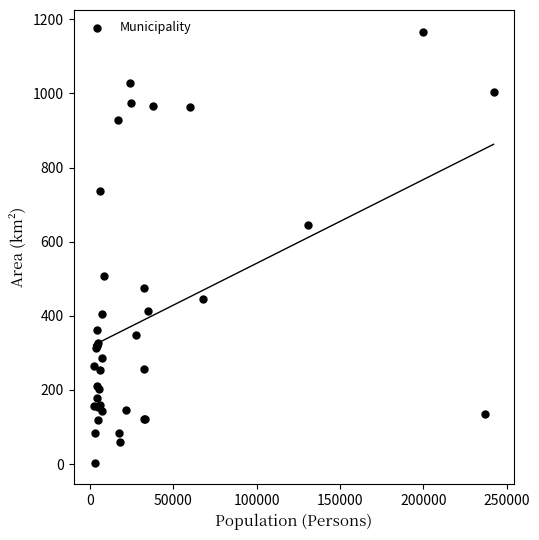

What Y value in the scatter plot is closest to 585?

644.8